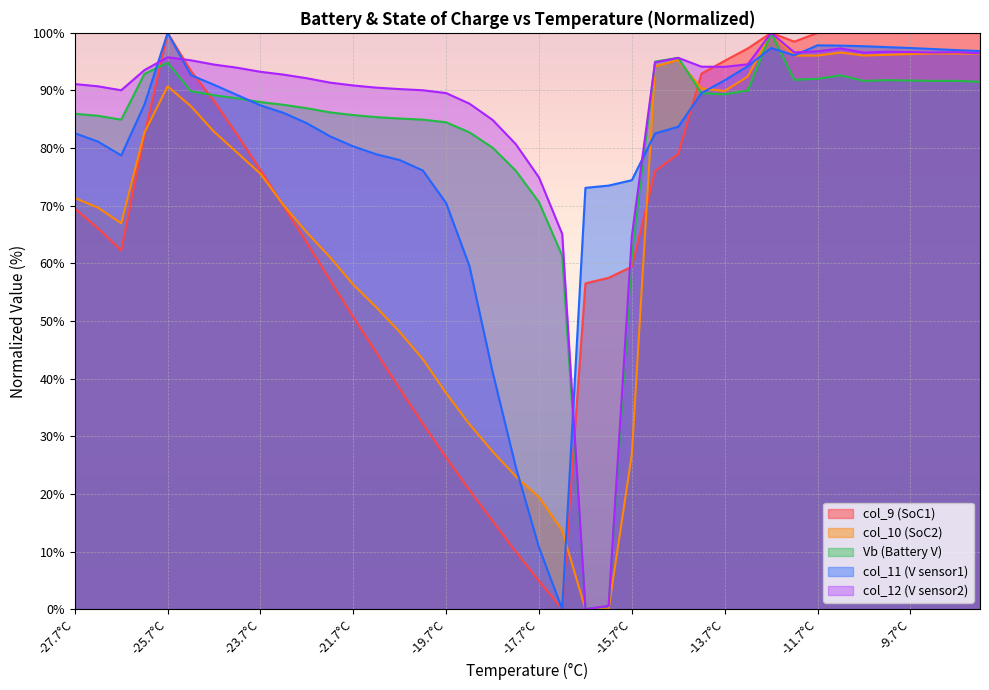

Count the number of categories in the chart.

40